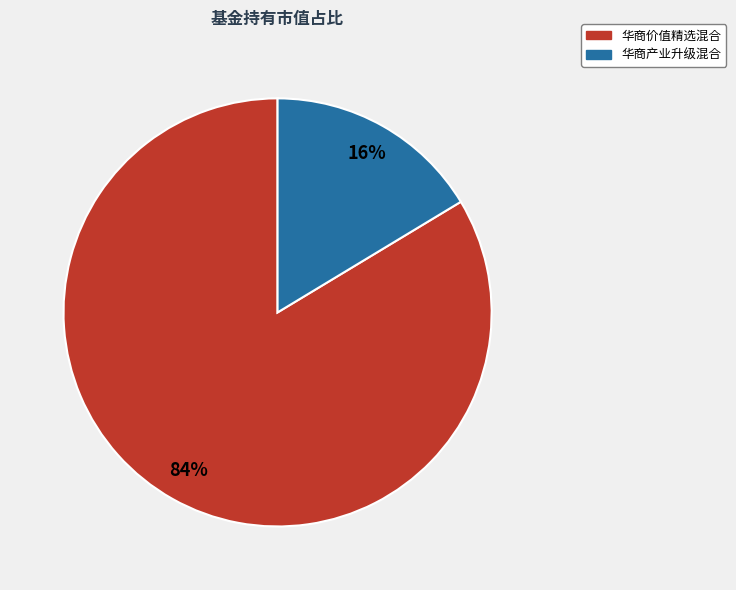

Rank the categories by value from lowest to highest.

华商产业升级混合, 华商价值精选混合